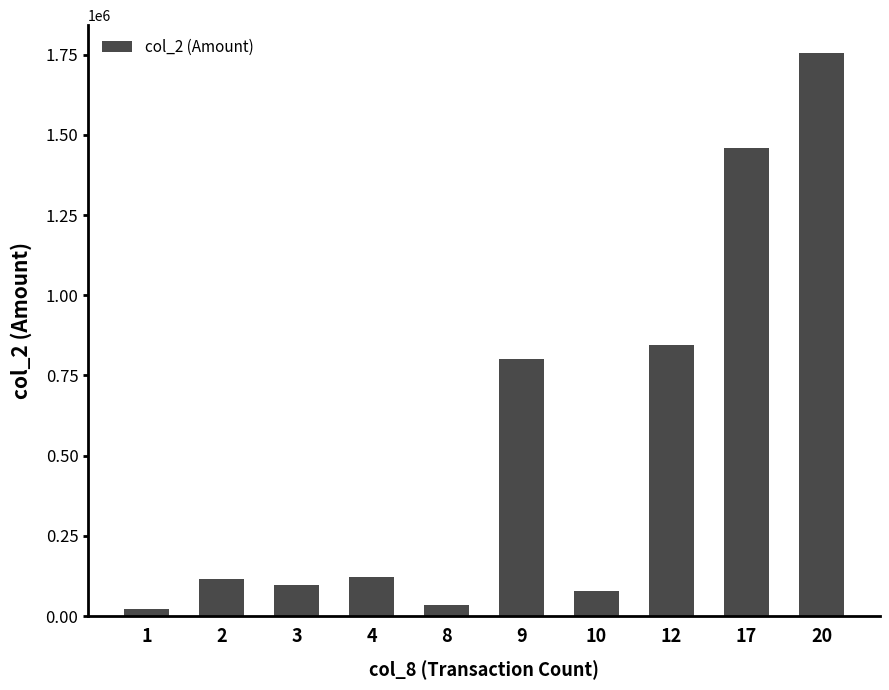

True or false: the data shows 122400 at 4.

True